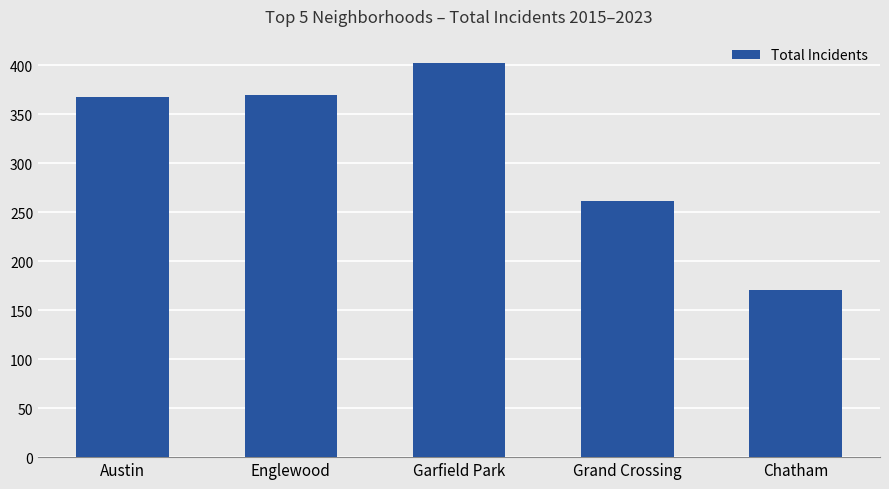

Which has a higher value, Chatham or Englewood?

Englewood